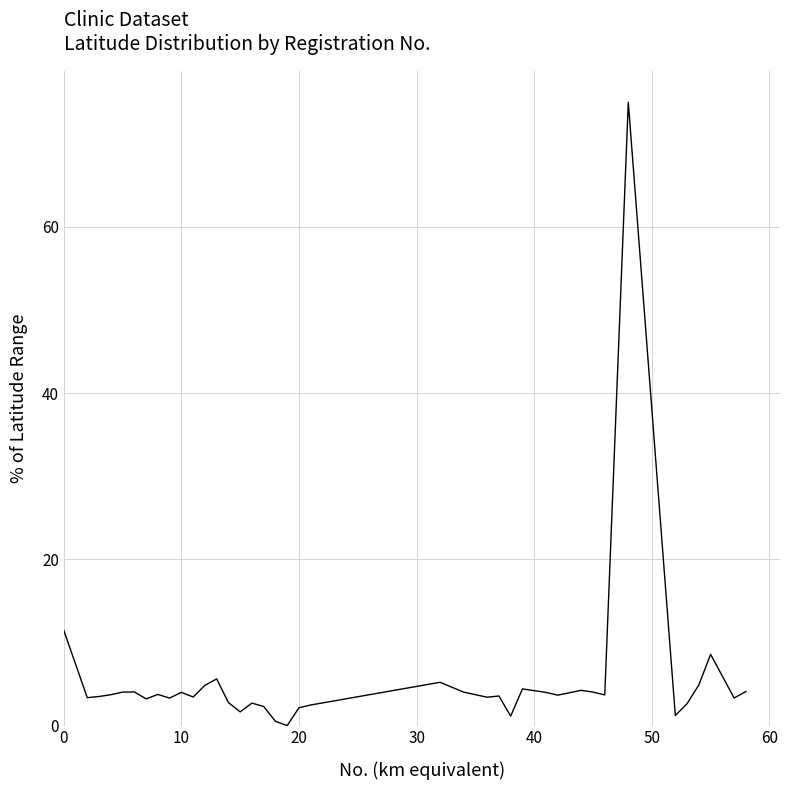

What is the difference between the maximum and minimum values?

75.0